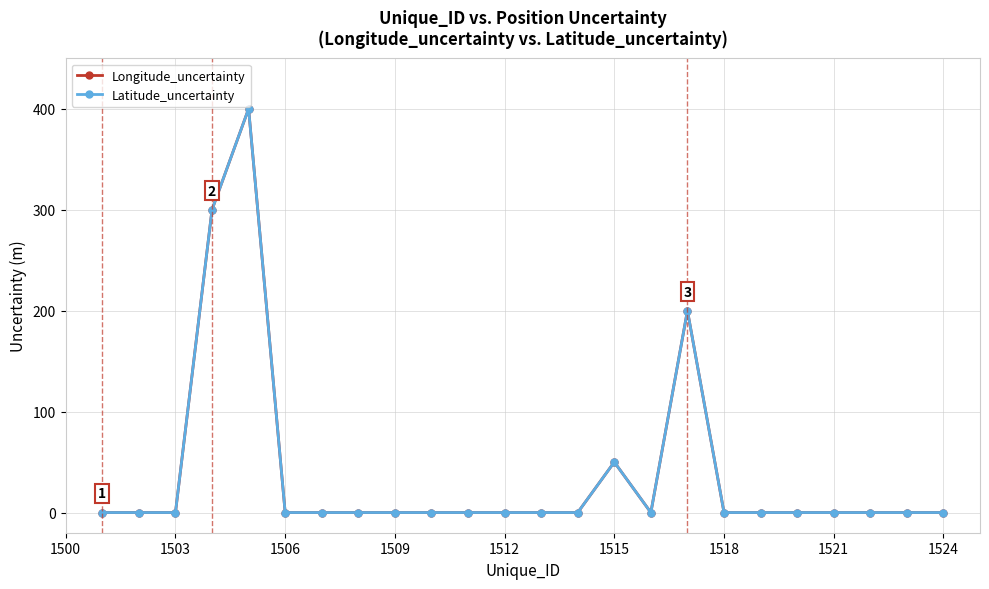

Which series has the largest total across all categories?

Longitude_uncertainty